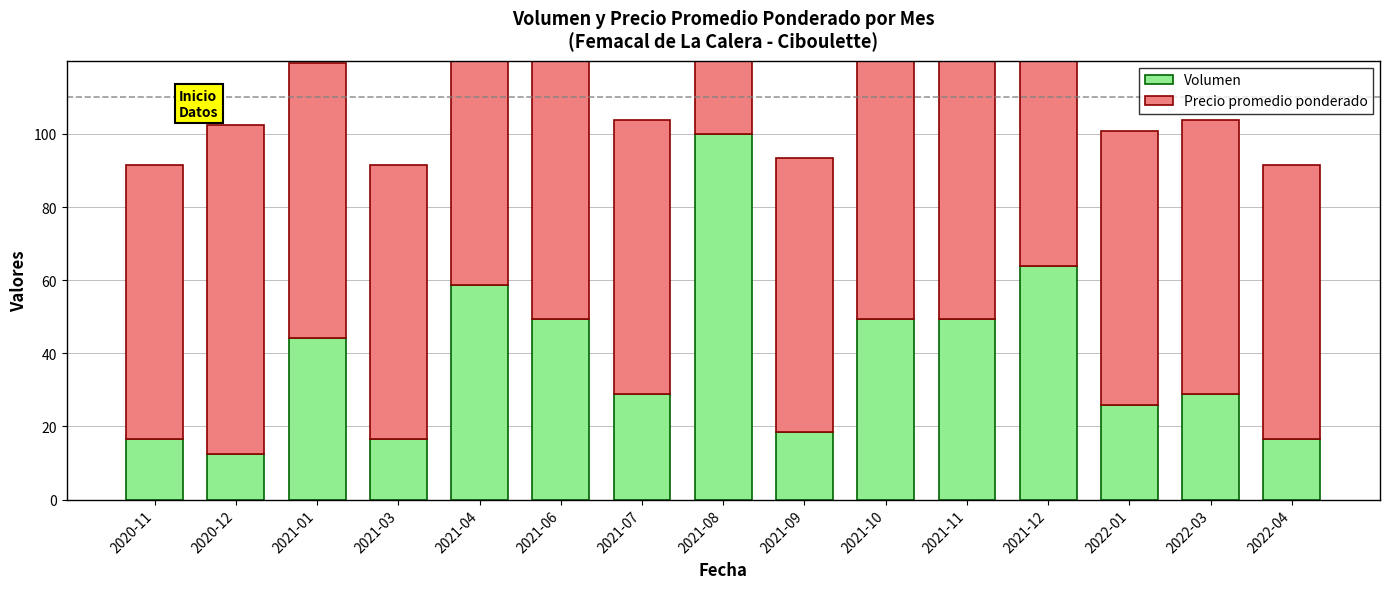

At which label does Volumen reach its minimum?

2020-12